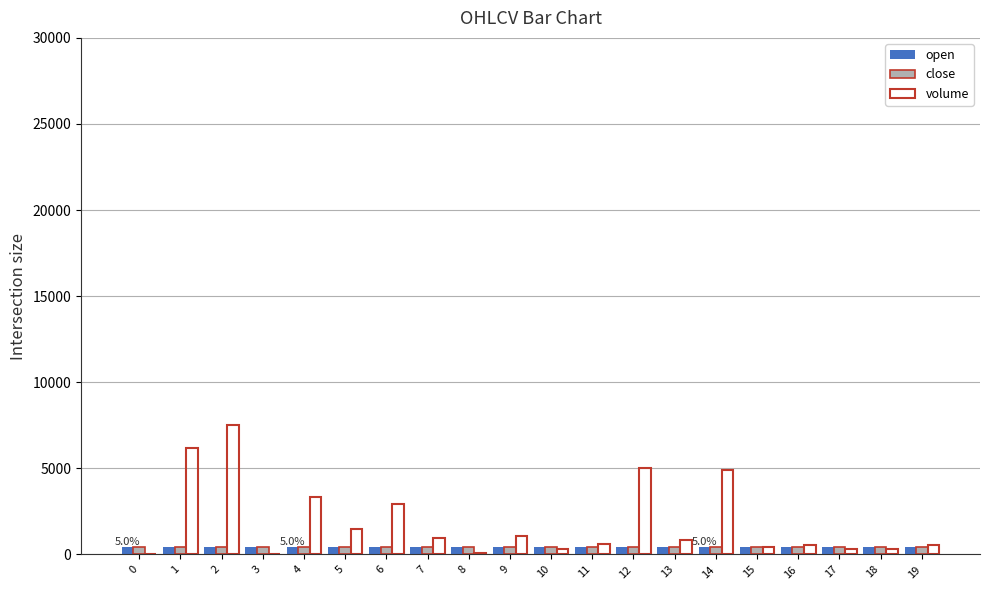

Which series has the largest total across all categories?

volume